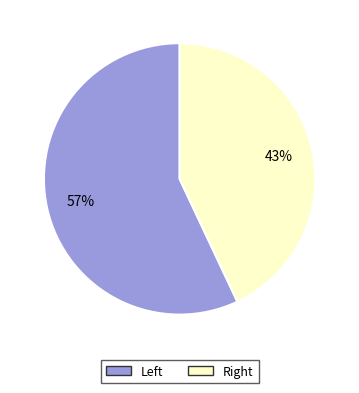

Which slice is the smallest?

Right